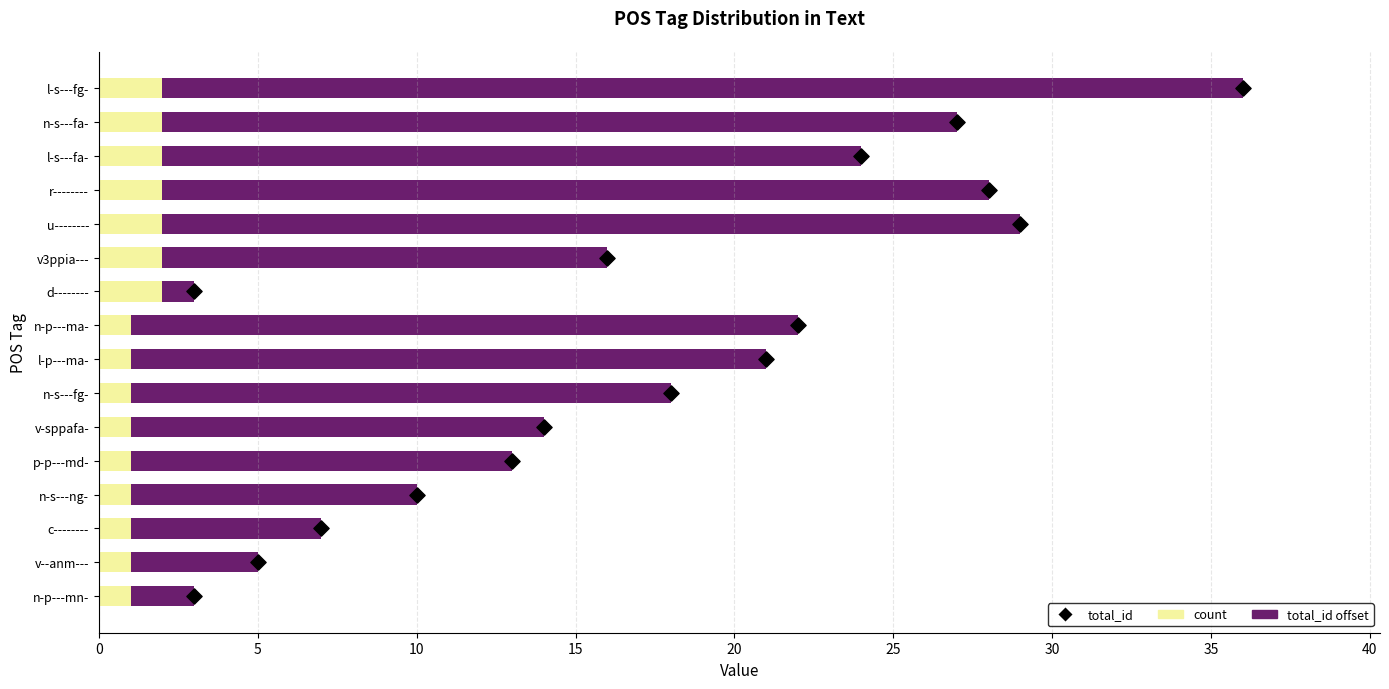

At how many categories does at least one series exceed 30?

1